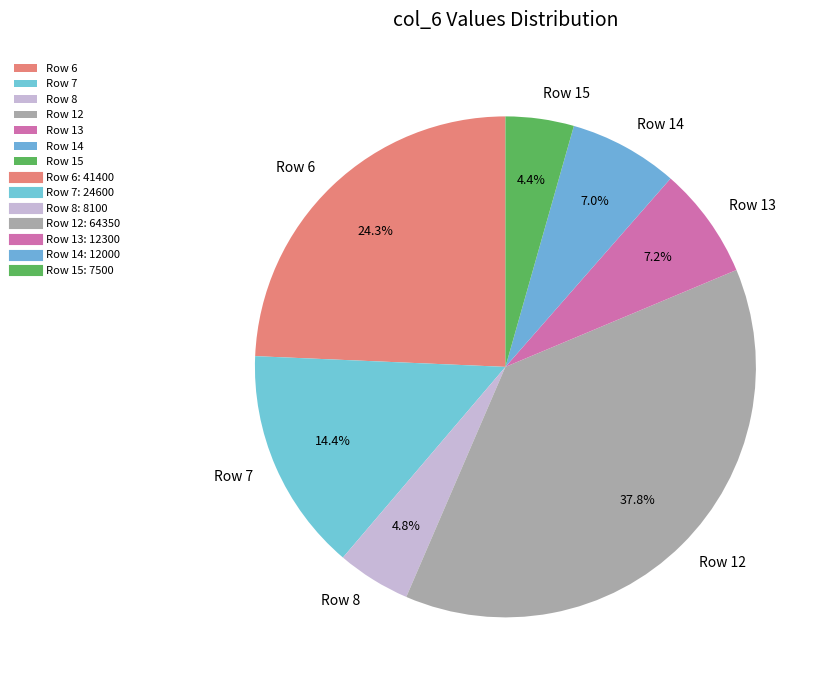

What portion of the pie excludes Row 7?

85.6%